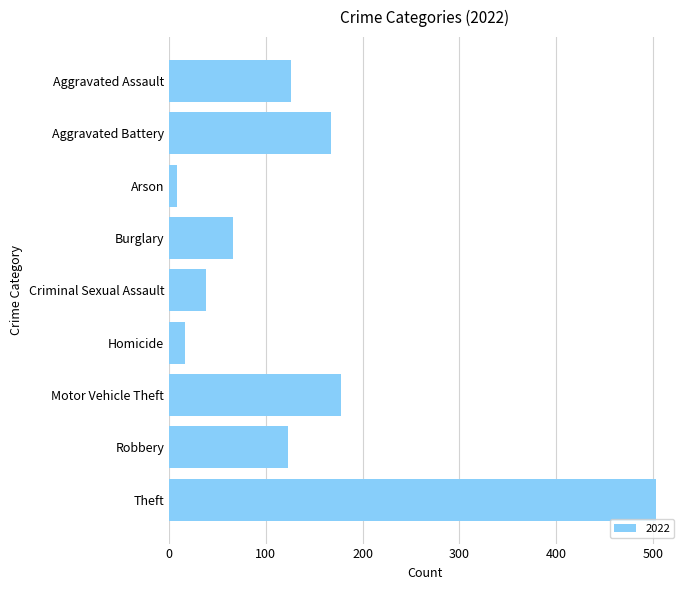

What is the label of the 4th bar from the top?

Burglary